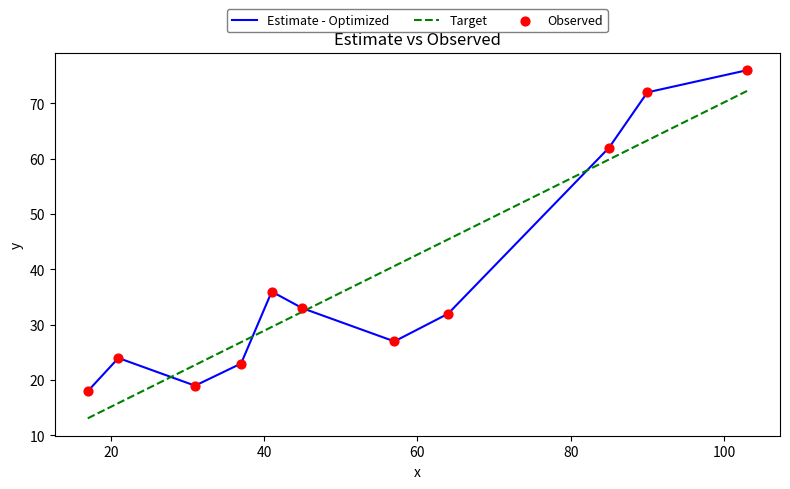

What is the highest value of the Target series?

72.3